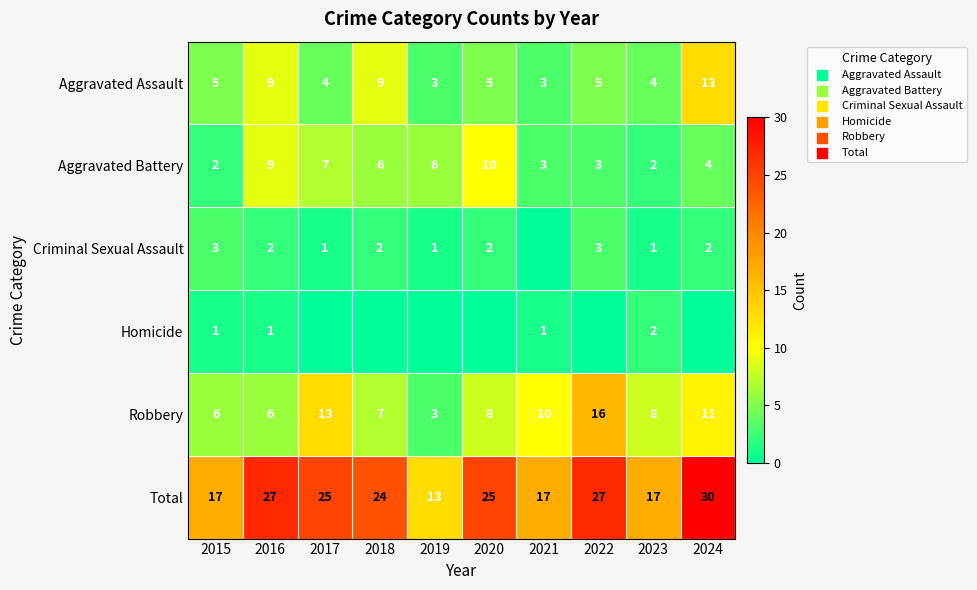

What is the minimum value for Aggravated Assault?

3